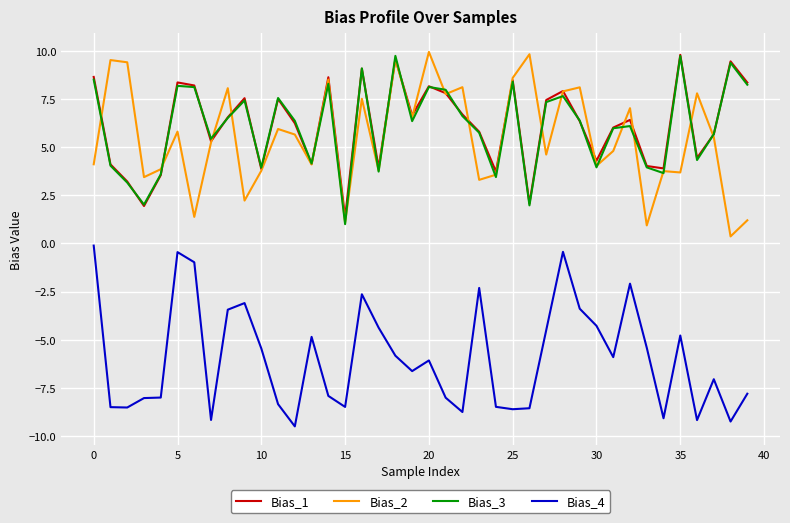

True or false: Bias_4 and Bias_1 intersect in this chart.

False